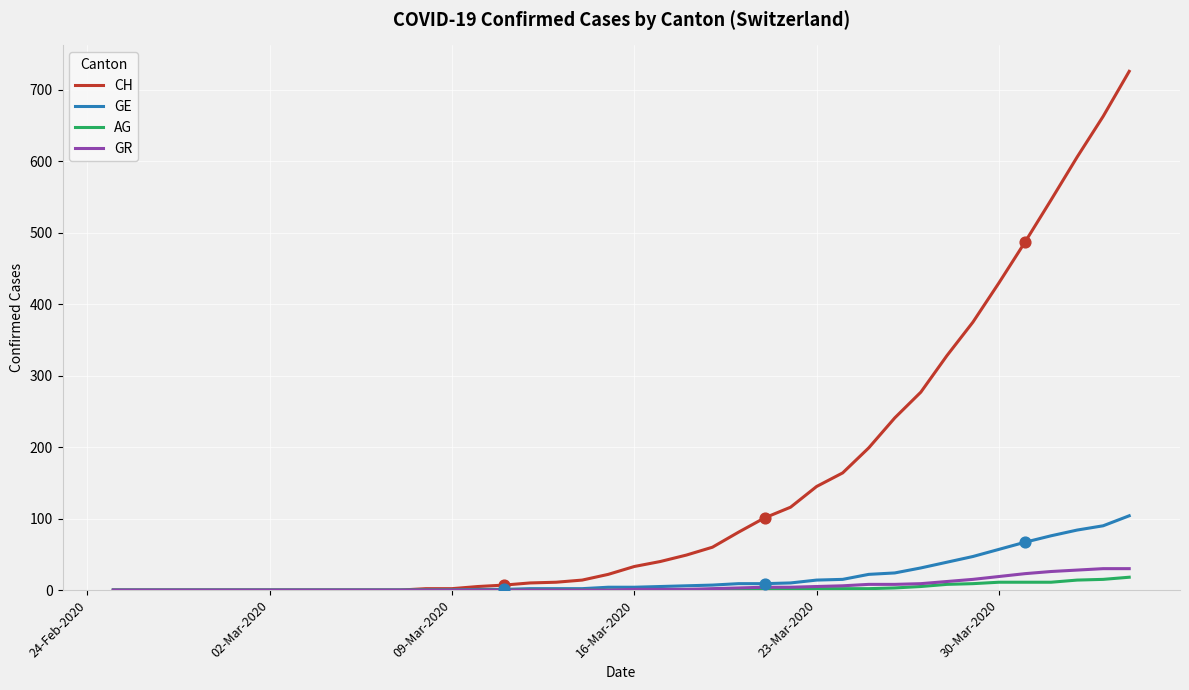

At how many categories does at least one series exceed 220?

10